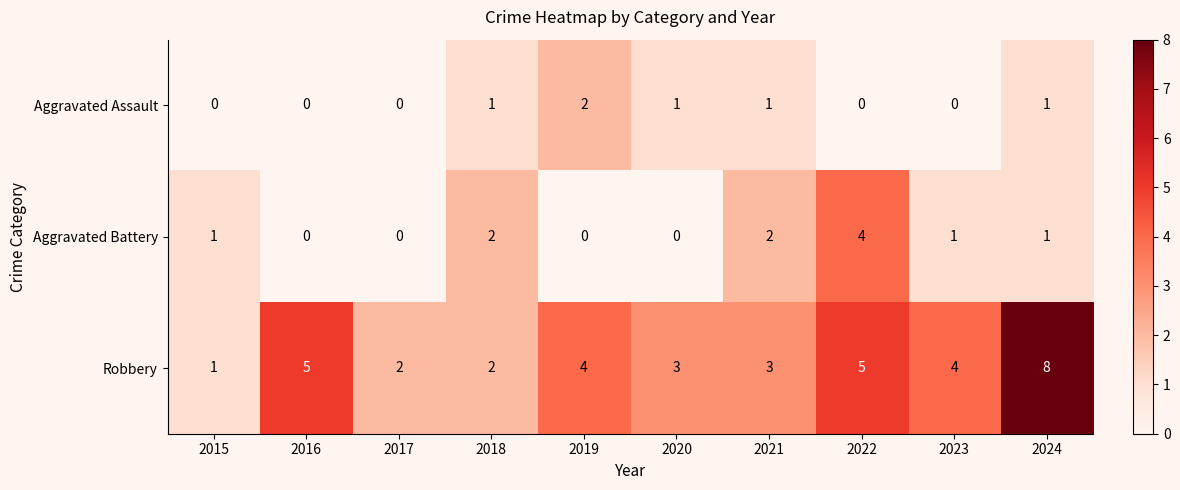

List the series in order of their peak value, highest first.

Robbery, Aggravated Battery, Aggravated Assault